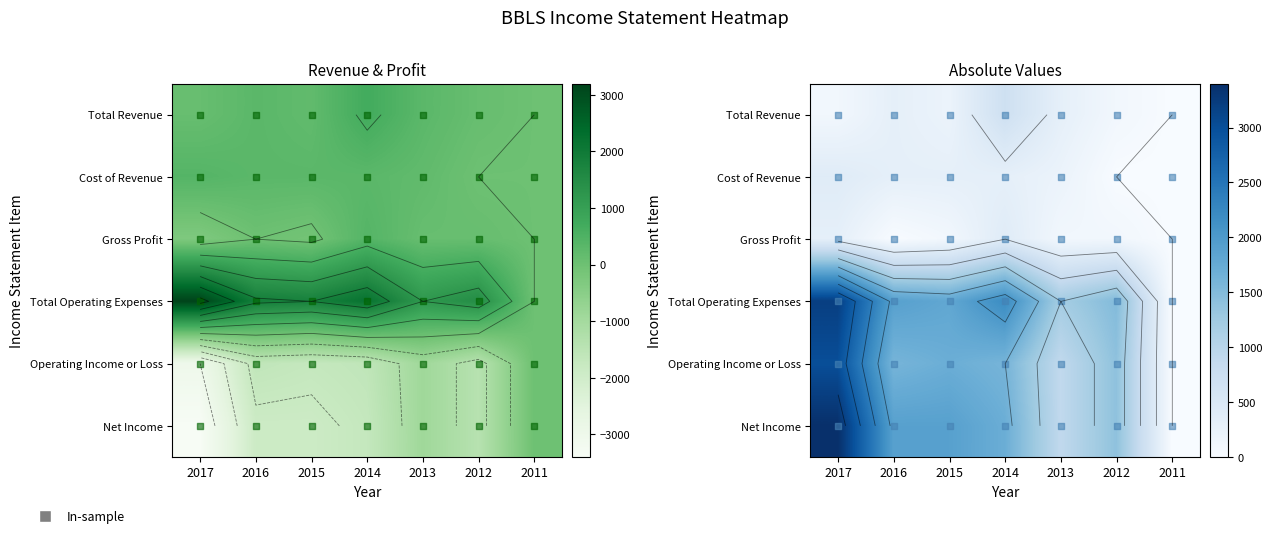

Where is Total Operating Expenses nearest to the value 1600?

2012